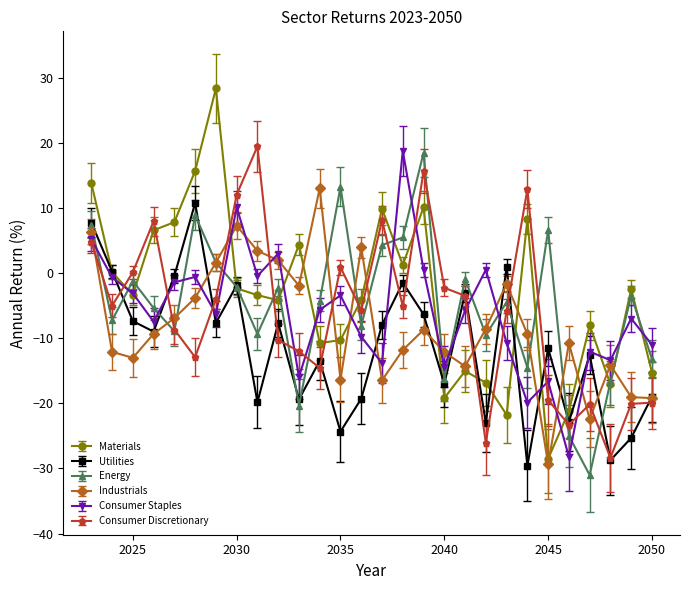

Which series has the widest spread of values?

Materials